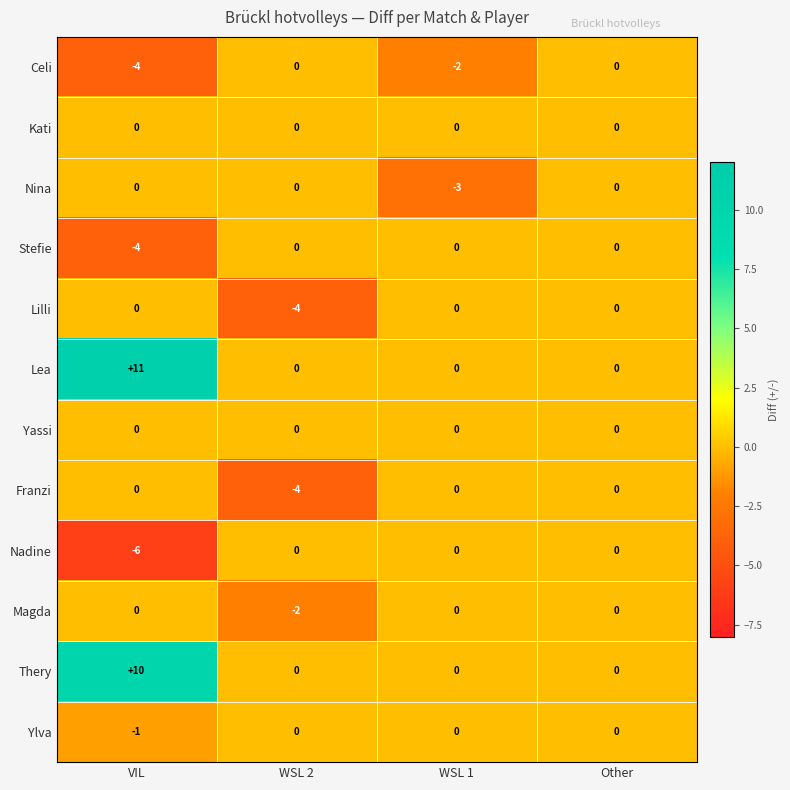

What is the spread (max minus min) of values at WSL 2?

4